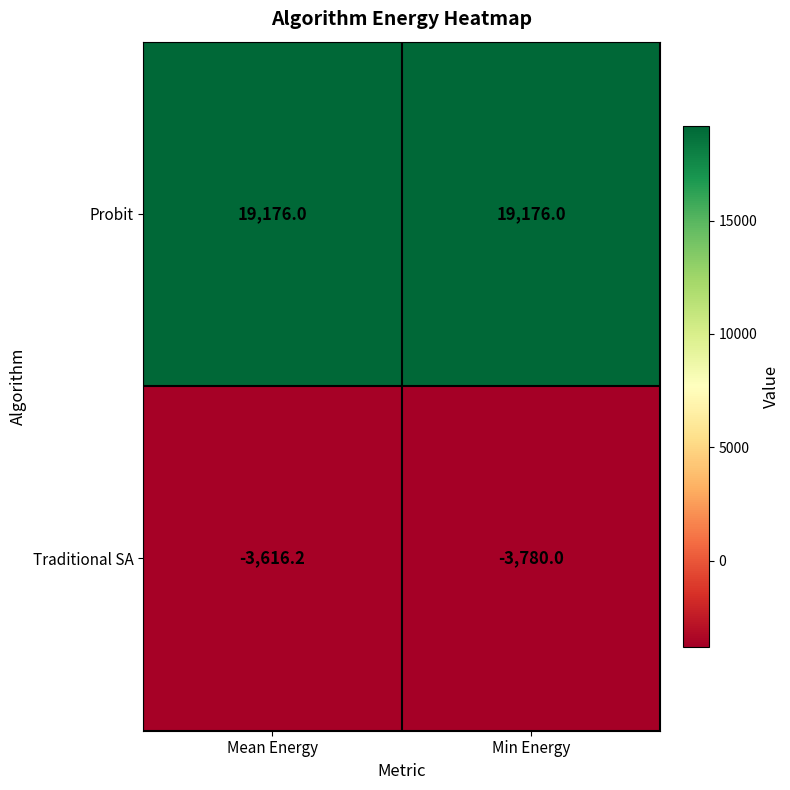

List the series in order of their peak value, lowest first.

Traditional SA, Probit